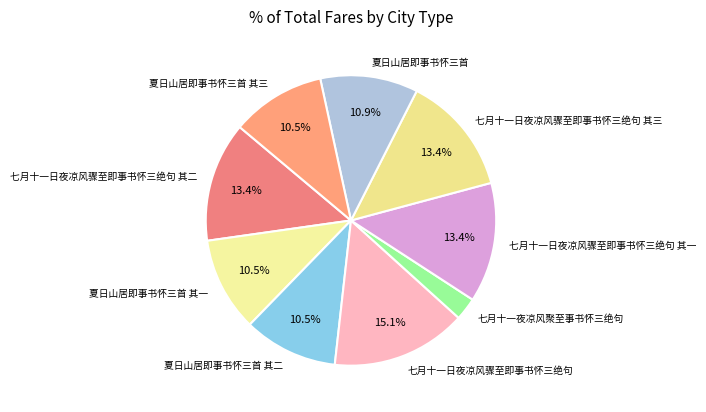

Is it true that 七月十一日夜凉风骤至即事书怀三绝句 is 15% of the pie?

True